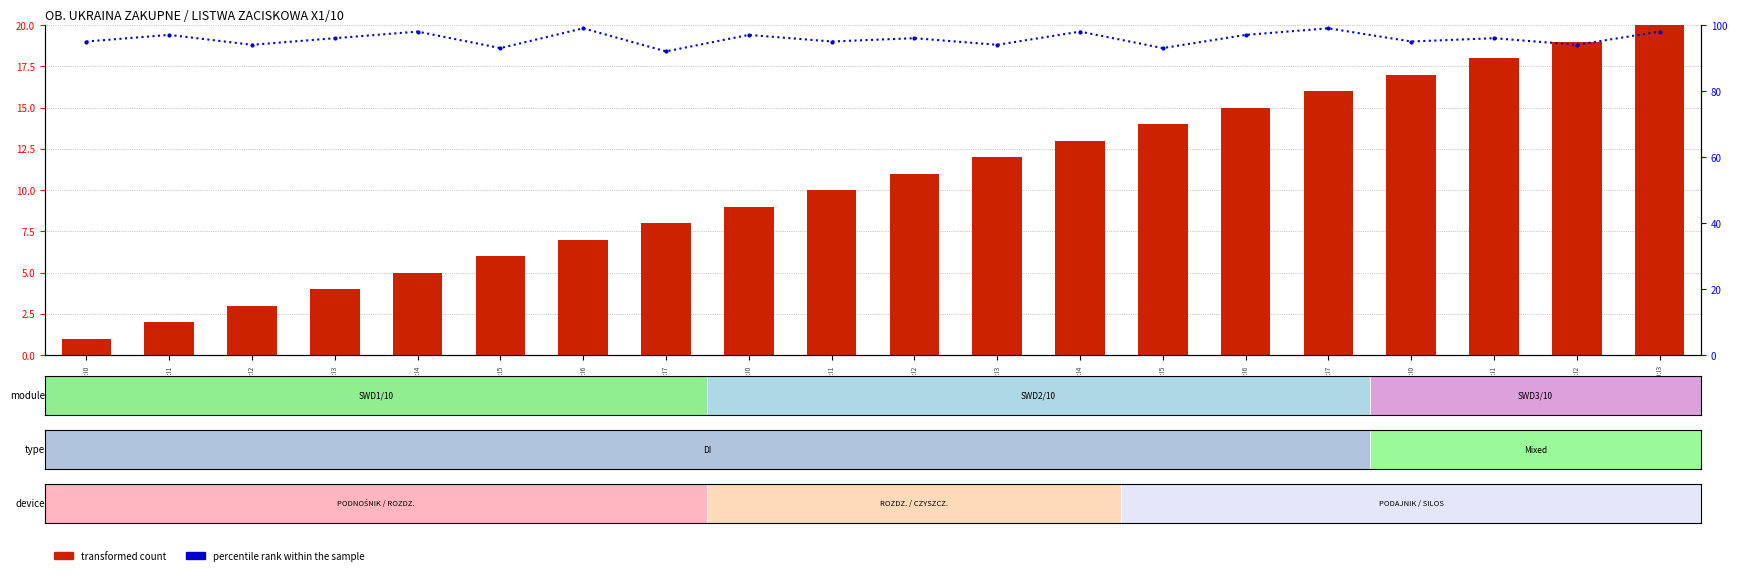

Between SWD1/10:I7 and SWD1/10:I4, which is larger?

SWD1/10:I7